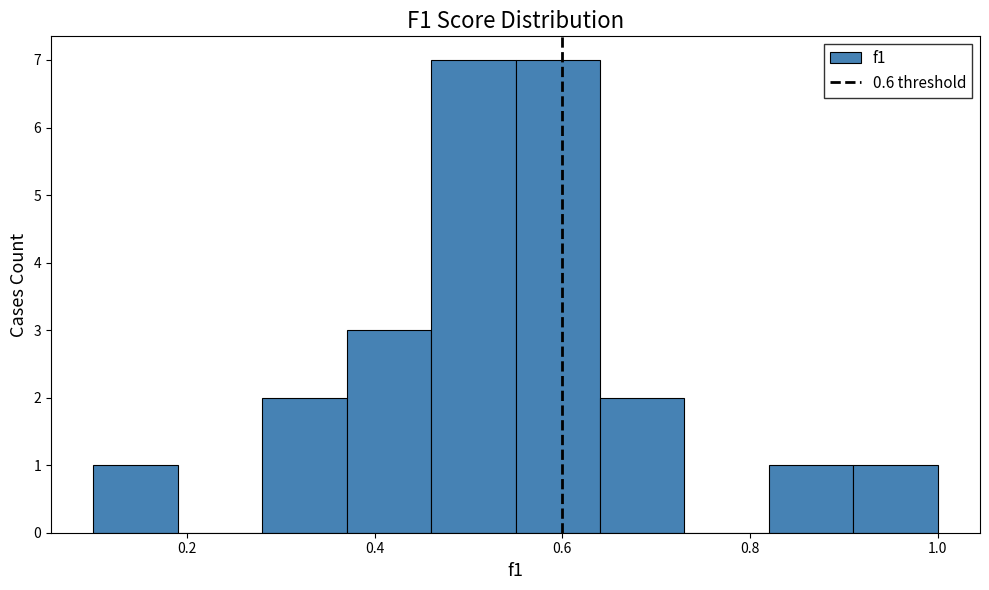

What is the height of the bar covering 0.46 to 0.55 on the x-axis? Neither the bar edges nor the heights are printed on the chart, so give them approximately, as read against the axes.

7